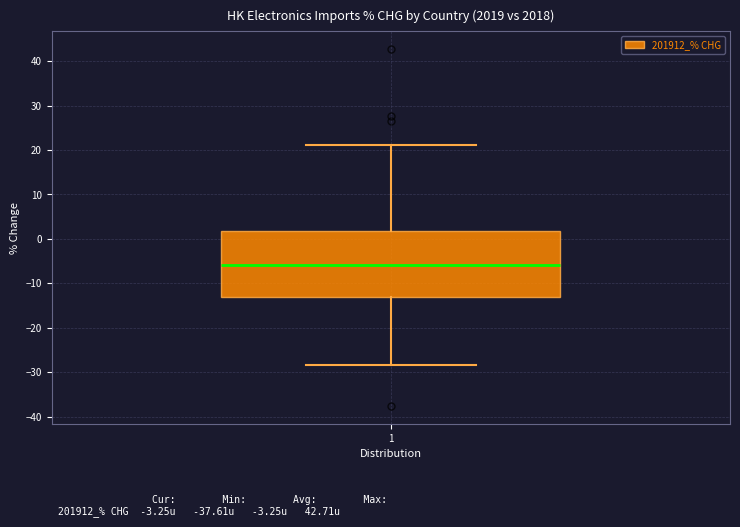

Transcribe this box plot: give where the median line is, the range the box spans, and where the two whiskers end, as read against the y-axis. The values are not printed on the chart, so give them approximately, as read against the axis.

median -6, box -13 to 2, whiskers -28 to 21